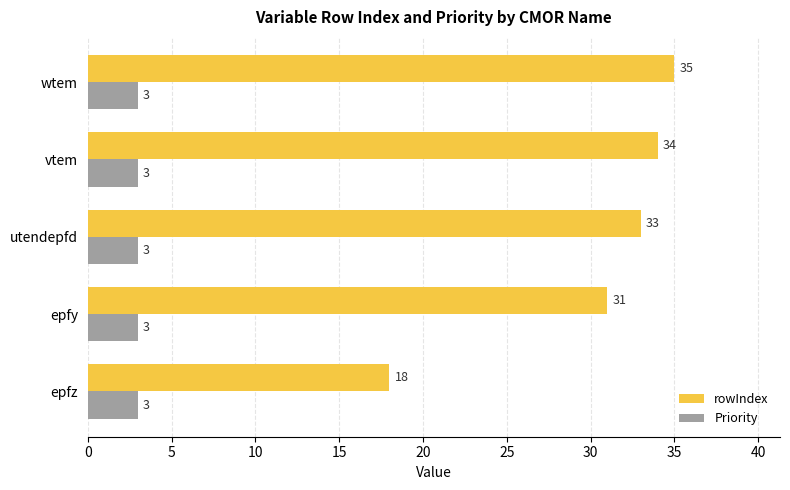

What is the lowest value of the Priority series?

3